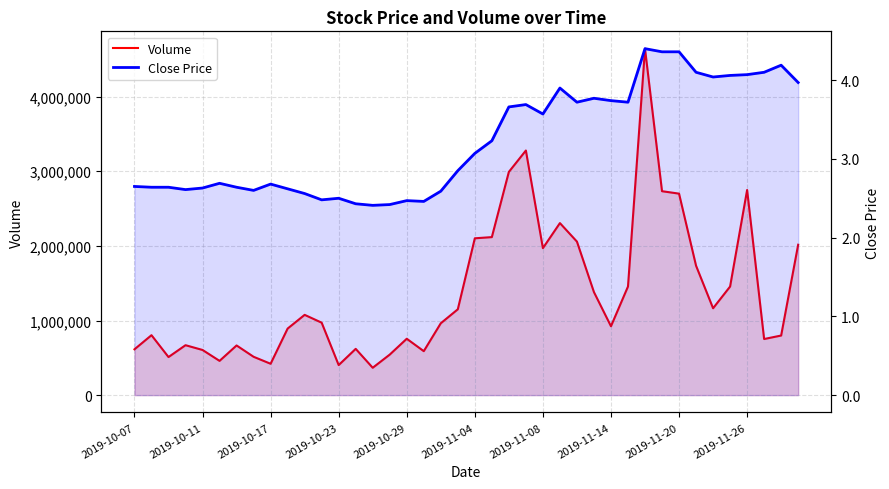

Which series has the widest spread of values?

Volume